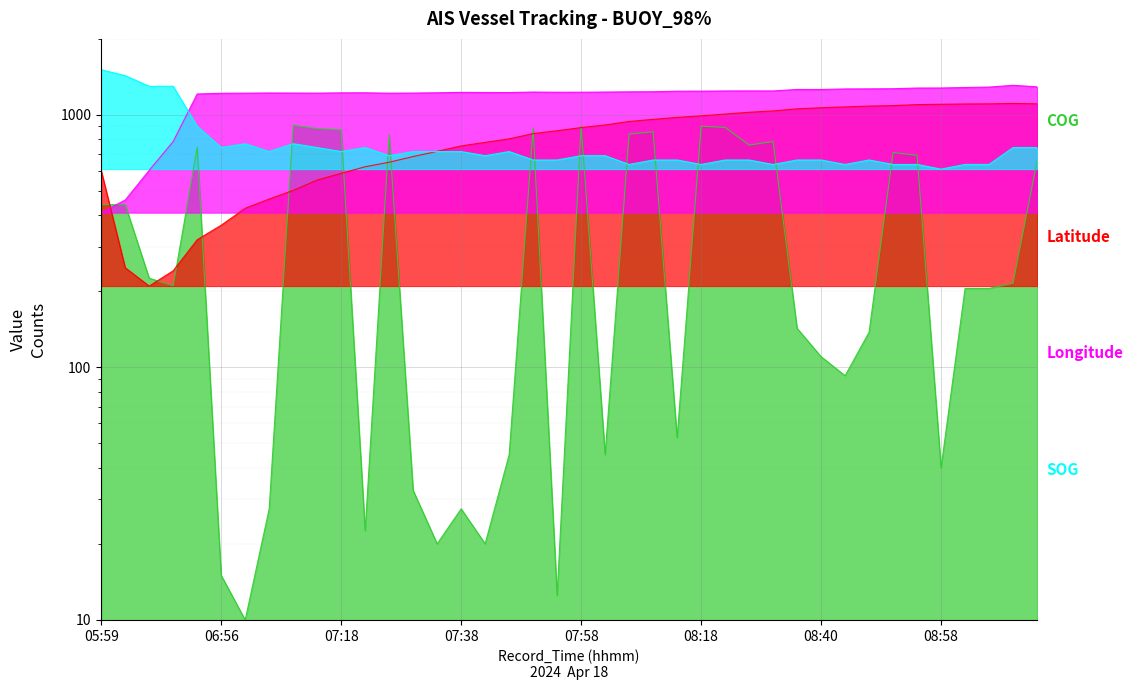

Reading left to right, transcribe all the data shown in this chart.

SOG: 05:59=1510.0	06:04=1430.6	06:08=1298.2	06:12=1298.2	06:53=901.2	06:56=742.4	07:02=768.8	07:05=715.9	07:09=768.8	07:14=742.4	07:18=715.9	07:22=742.4	07:26=689.4	07:29=715.9	07:33=715.9	07:38=715.9	07:41=689.4	07:45=715.9	07:50=662.9	07:54=662.9	07:58=689.4	08:02=689.4	08:07=636.5	08:11=662.9	08:15=662.9	08:18=636.5	08:22=662.9	08:27=662.9	08:31=636.5	08:36=662.9	08:40=662.9	08:44=636.5	08:47=662.9	08:51=636.5	08:56=636.5	08:58=610.0	09:04=636.5	09:06=636.5	09:11=742.4	09:13=742.4
COG: 05:59=441.2	06:04=441.2	06:08=225.6	06:12=210.6	06:53=744.5	06:56=15.0	07:02=10.0	07:05=27.5	07:09=910.0	07:14=882.4	07:18=872.4	07:22=22.5	07:26=834.8	07:29=32.6	07:33=20.0	07:38=27.5	07:41=20.0	07:45=45.1	07:50=887.4	07:54=12.5	07:58=907.5	08:02=45.1	08:07=839.8	08:11=857.4	08:15=52.6	08:18=902.5	08:22=892.5	08:27=759.6	08:31=784.7	08:36=142.9	08:40=110.3	08:44=92.7	08:47=137.9	08:51=709.4	08:56=691.9	08:58=40.1	09:04=205.5	09:06=205.5	09:11=215.6	09:13=656.8
Latitude: 05:59=601.7	06:04=248.2	06:08=210.0	06:12=241.5	06:53=320.5	06:56=365.8	07:02=426.7	07:05=464.1	07:09=502.4	07:14=552.1	07:18=586.9	07:22=623.3	07:26=649.5	07:29=684.1	07:33=717.1	07:38=753.5	07:41=778.7	07:45=803.8	07:50=843.4	07:54=865.6	07:58=890.8	08:02=912.2	08:07=942.1	08:11=960.2	08:15=977.7	08:18=991.6	08:22=1007.8	08:27=1024.6	08:31=1036.9	08:36=1057.2	08:40=1067.4	08:44=1075.8	08:47=1083.8	08:51=1088.4	08:56=1098.6	08:58=1101.8	09:04=1104.9	09:06=1106.0	09:11=1110.0	09:13=1106.2
Longitude: 05:59=410.0	06:04=460.2	06:08=603.3	06:12=784.9	06:53=1210.7	06:56=1217.8	07:02=1219.3	07:05=1221.6	07:09=1220.9	07:14=1219.8	07:18=1222.9	07:22=1223.7	07:26=1219.1	07:29=1220.6	07:33=1223.9	07:38=1228.0	07:41=1226.7	07:45=1226.2	07:50=1232.0	07:54=1229.5	07:58=1230.0	08:02=1232.0	08:07=1234.4	08:11=1235.6	08:15=1241.5	08:18=1242.0	08:22=1244.3	08:27=1244.8	08:31=1244.3	08:36=1261.3	08:40=1260.6	08:44=1267.2	08:47=1268.2	08:51=1269.8	08:56=1277.9	08:58=1278.4	09:04=1283.8	09:06=1288.9	09:11=1310.0	09:13=1292.4